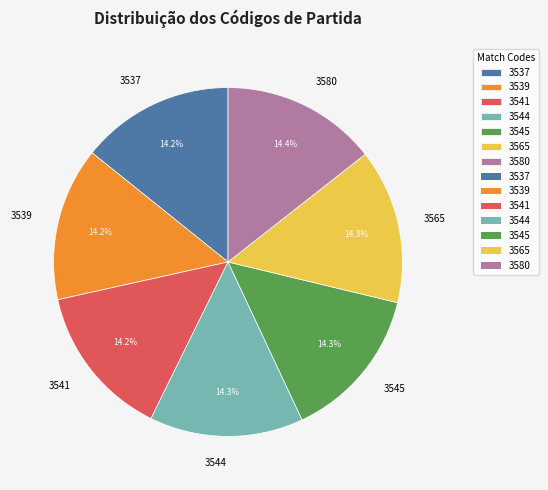

True or false: 3541 accounts for 14% of the total.

True